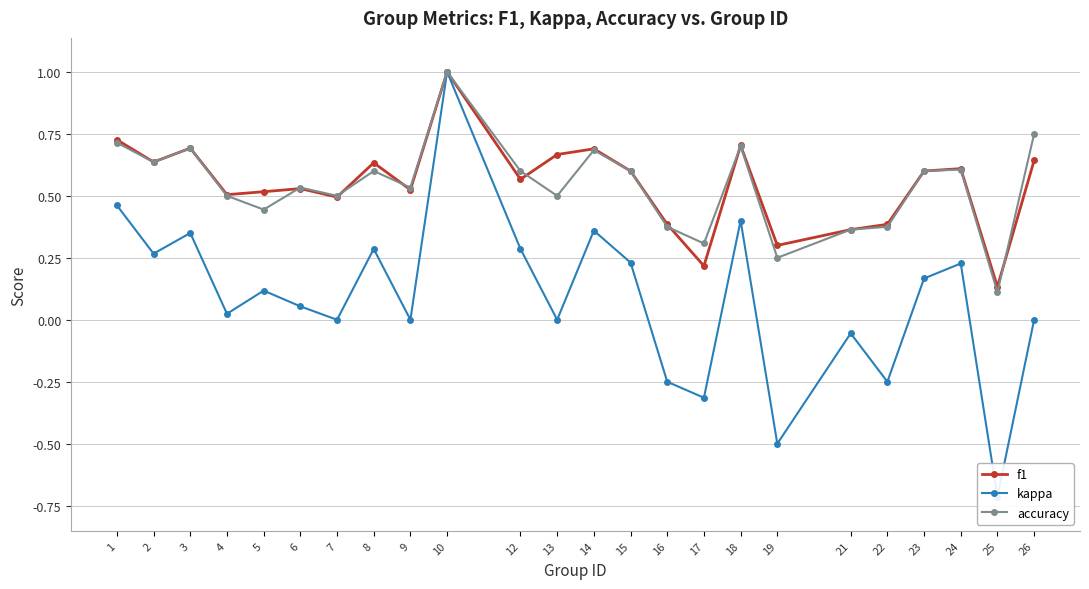

How many lines are shown in the chart?

3